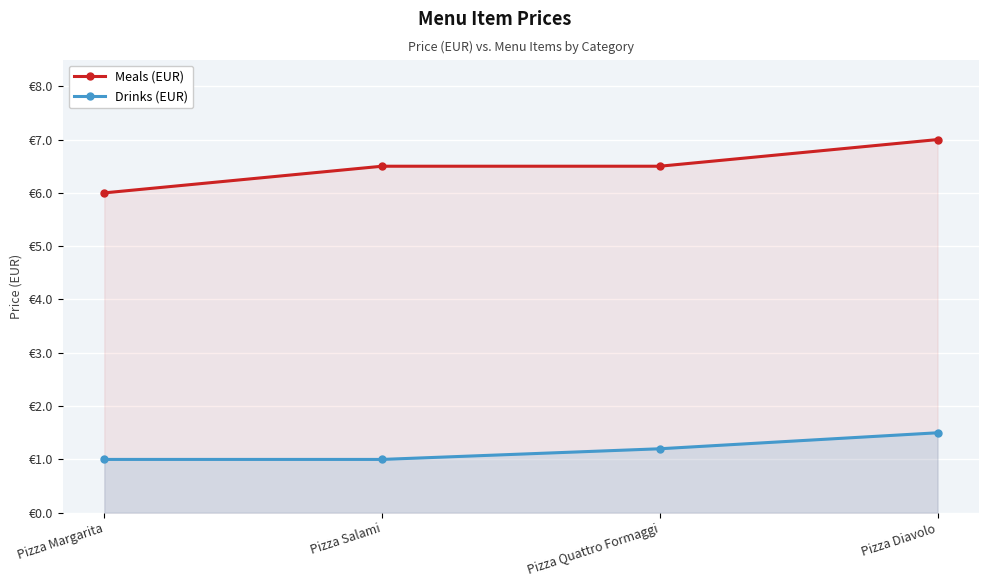

True or false: Meals (EUR) and Drinks (EUR) cross at least once.

False